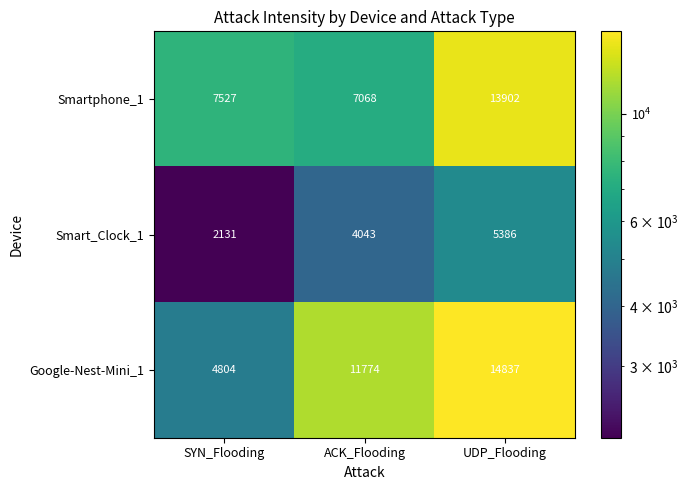

Reading left to right, what are all the values shown in this chart?

Smartphone_1: 7527	7068	13902
Smart_Clock_1: 2131	4043	5386
Google-Nest-Mini_1: 4804	11774	14837